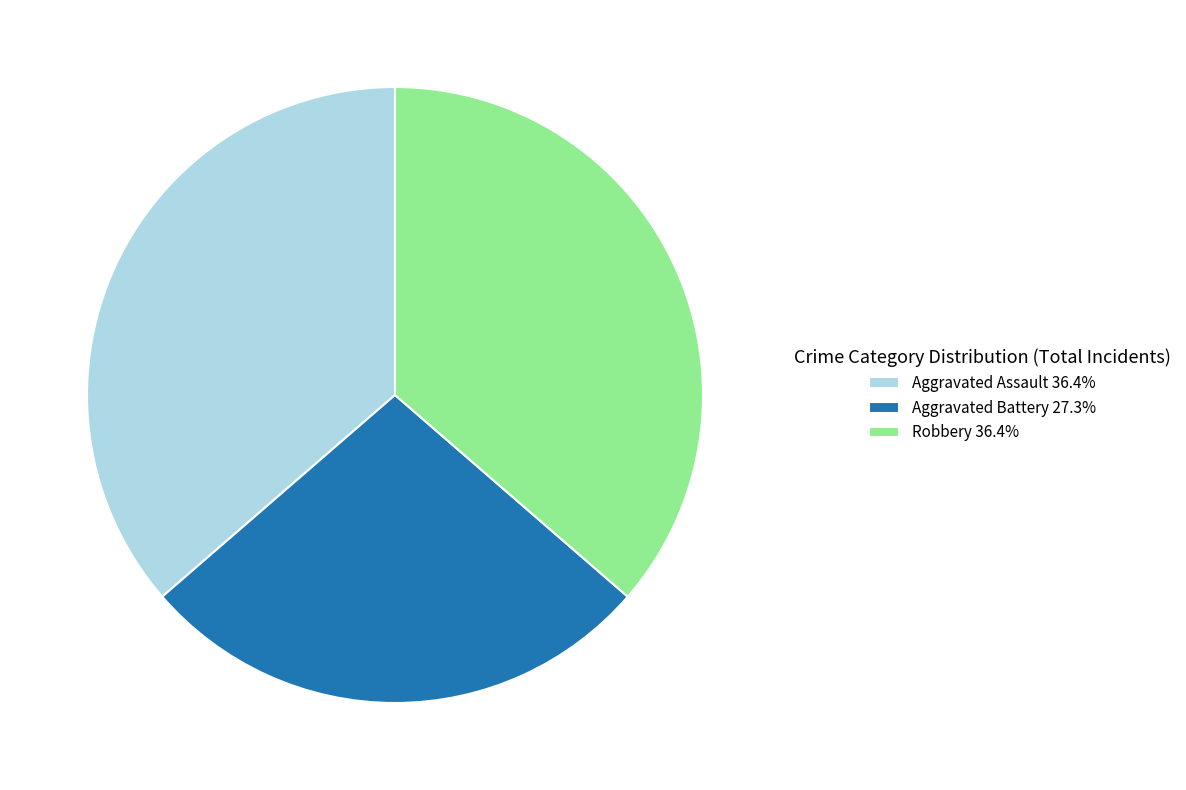

Approximately how many times larger is the value at Aggravated Battery 27.3% compared to Aggravated Assault 36.4%?

0.8